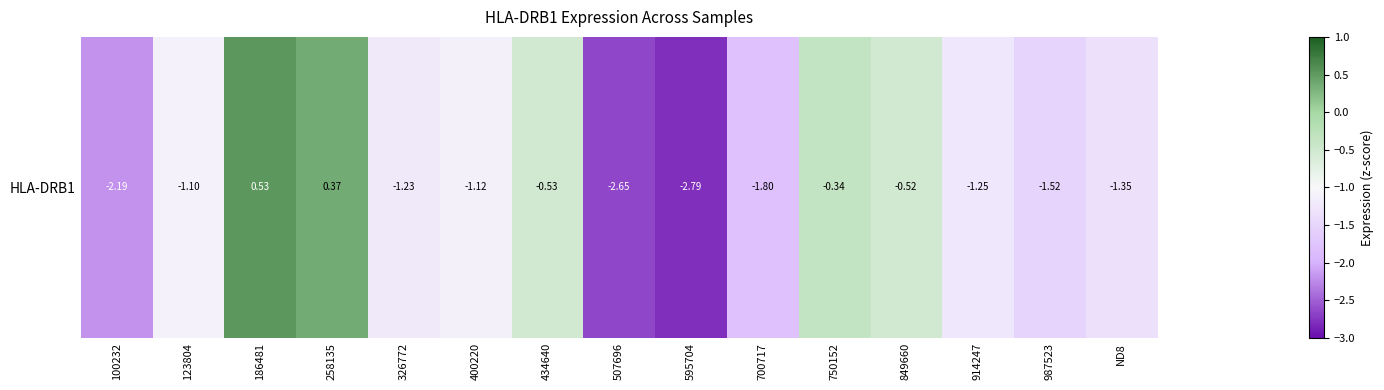

What is the average value?

-1.2